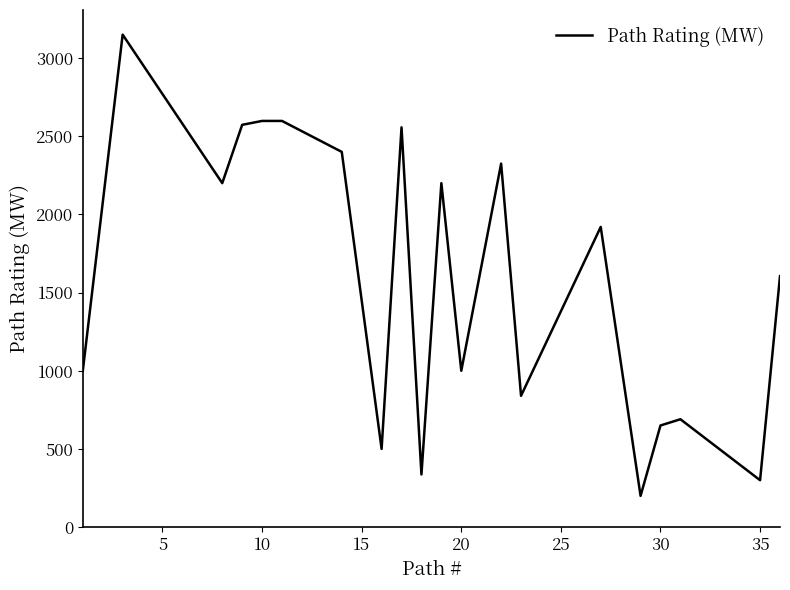

Is this an area chart (filled region under the line)?

No